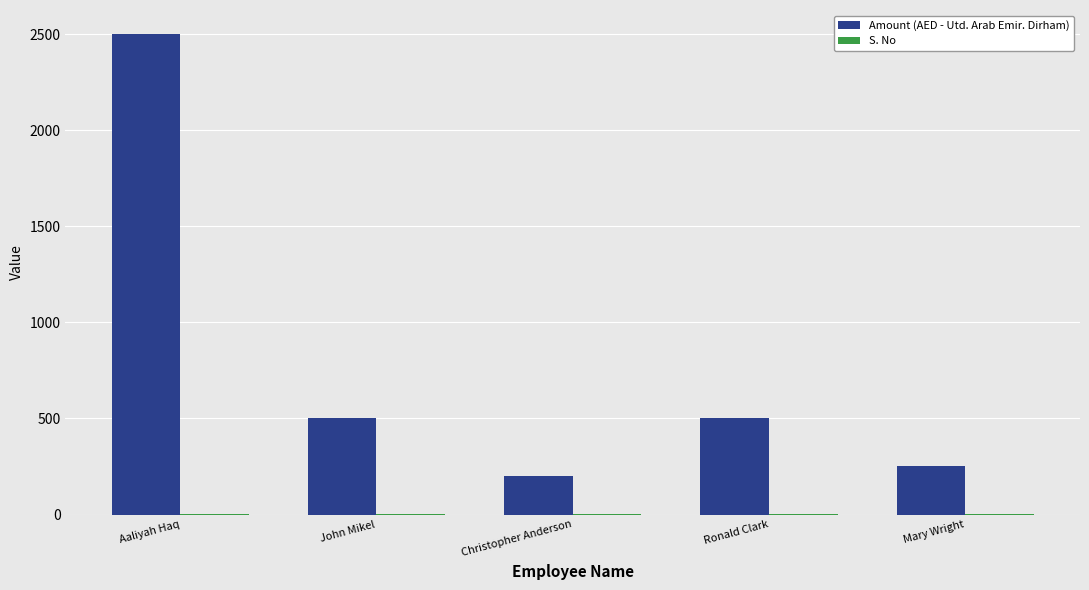

What is the sum of all Amount (AED - Utd. Arab Emir. Dirham) values?

3950